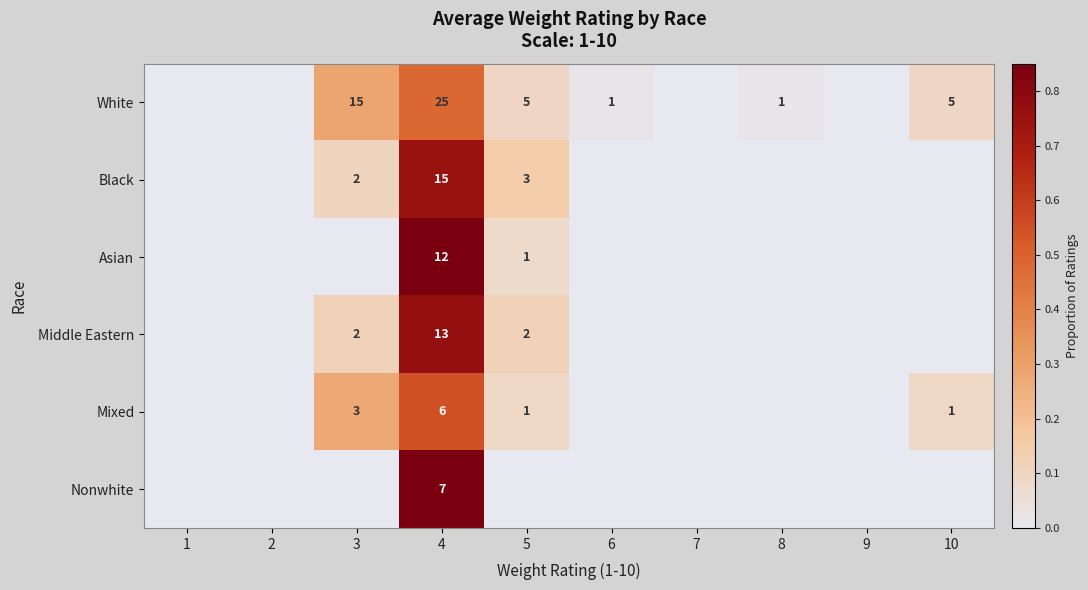

The Mixed series shows 2 at 10. True or false?

False